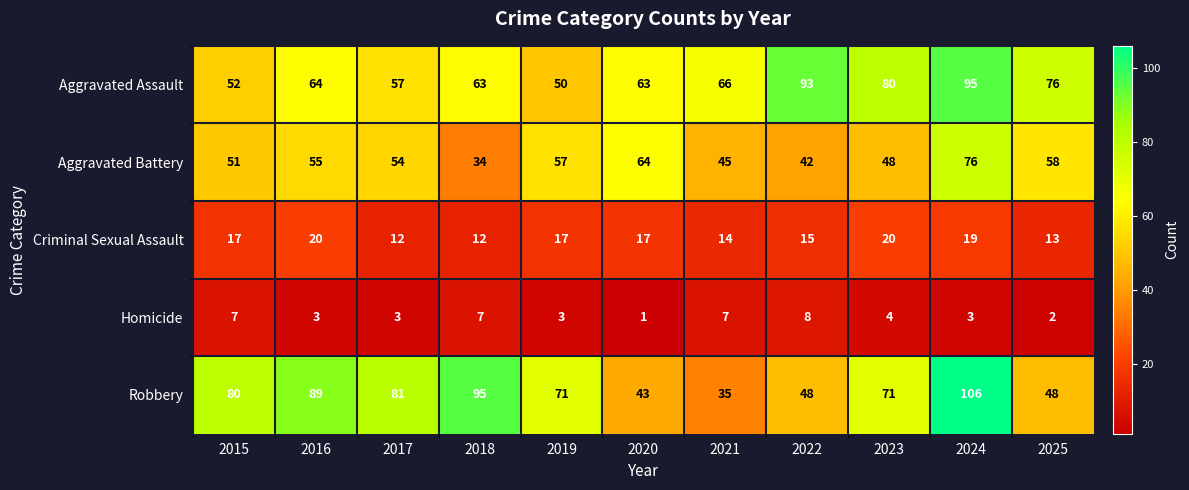

List the series in order of their peak value, highest first.

Robbery, Aggravated Assault, Aggravated Battery, Criminal Sexual Assault, Homicide